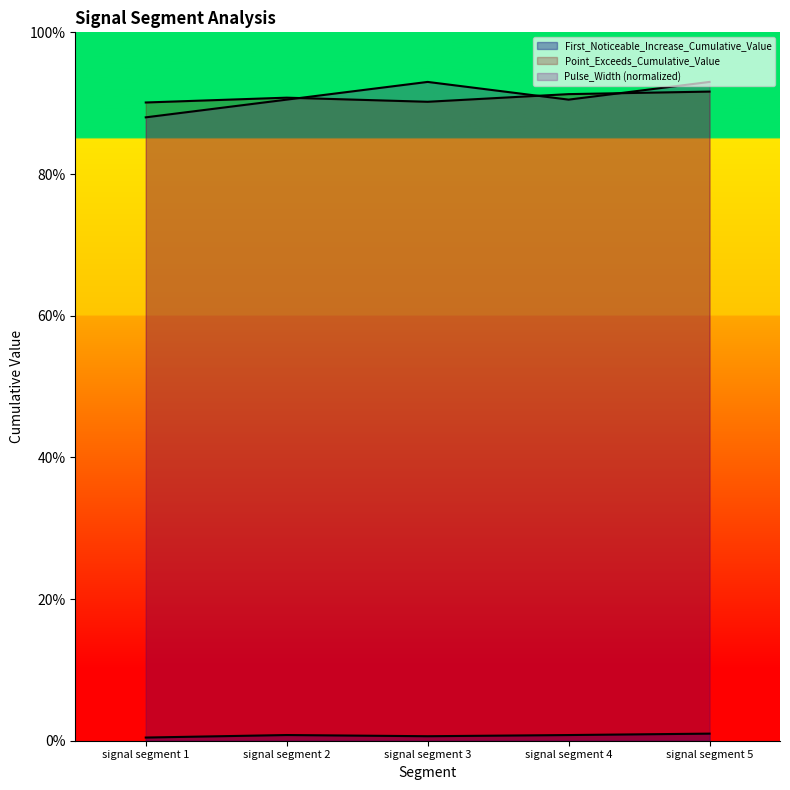

Does the chart have visible grid lines?

No